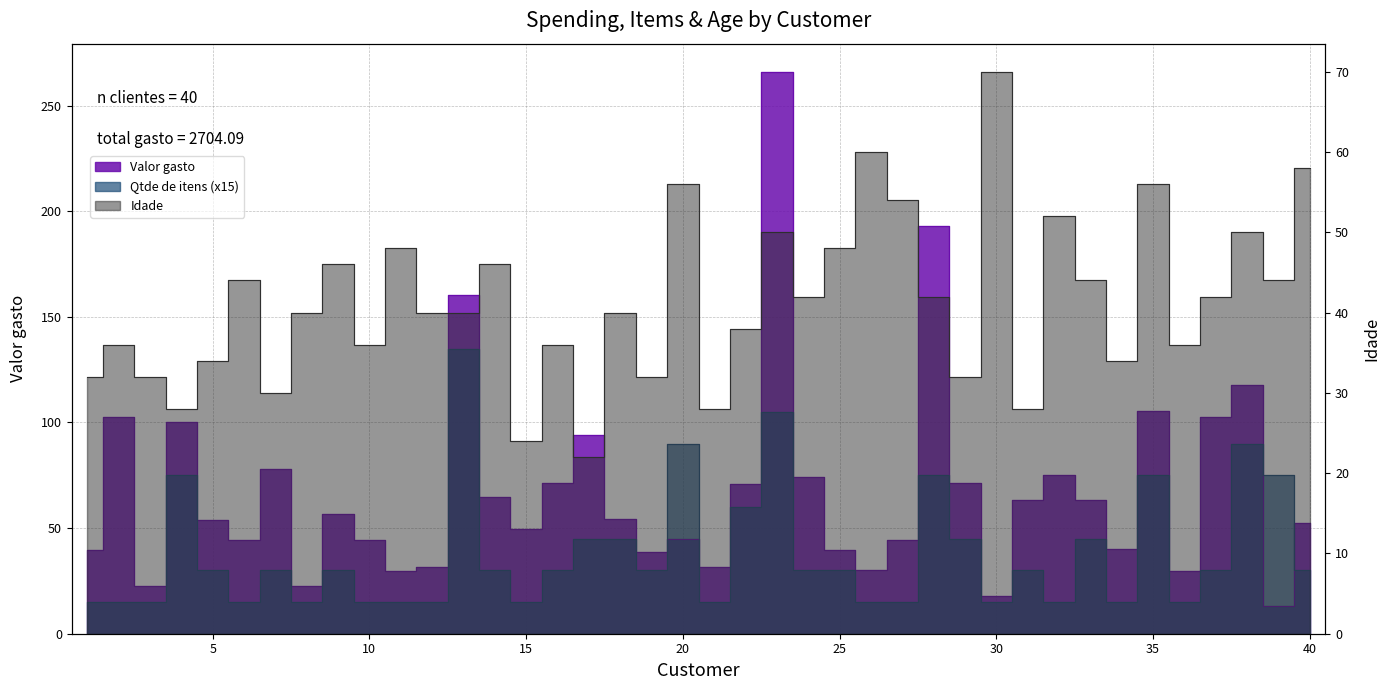

What is the approximate value of Idade at 20?

56.0